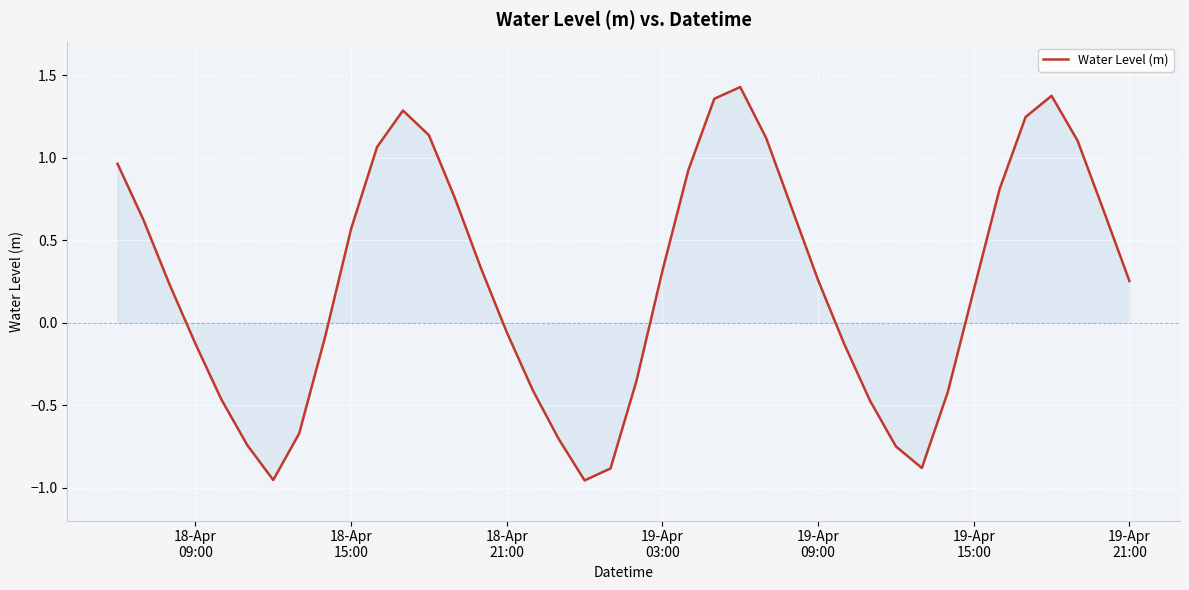

How many lines are shown in the chart?

1